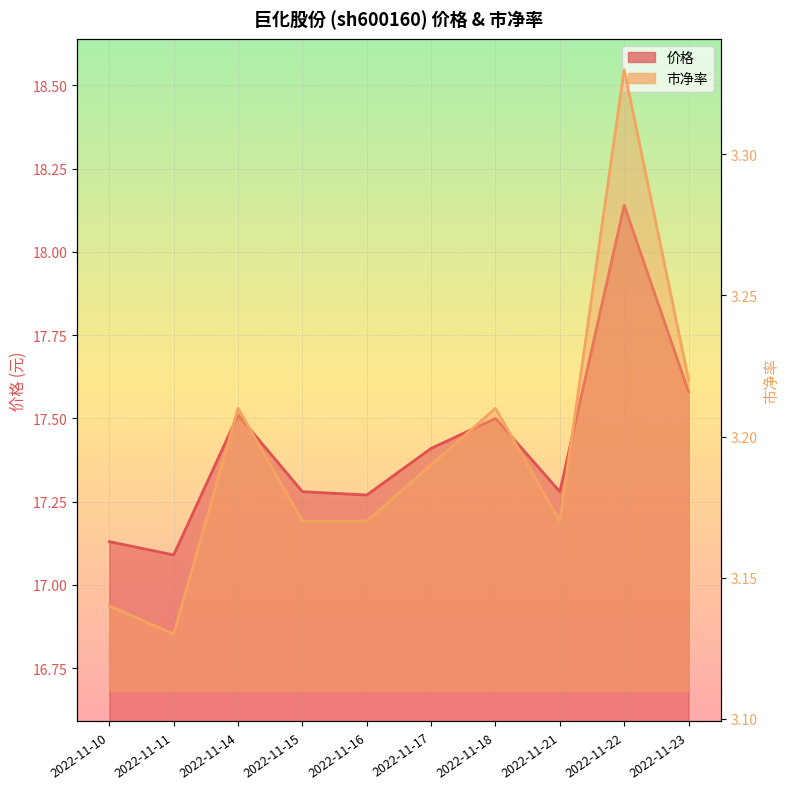

Rank the series by their average value, from lowest to highest.

市净率, 价格